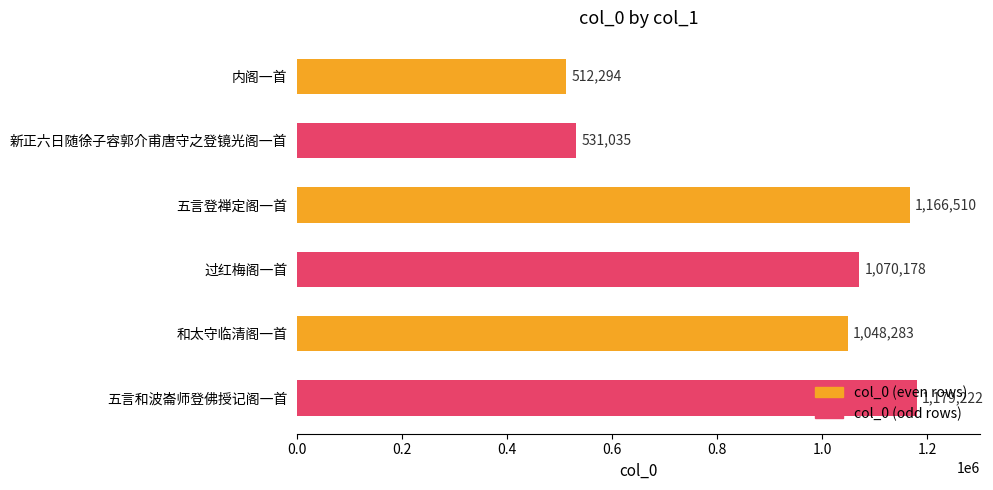

List the labels in order of value, largest first.

五言和波崙师登佛授记阁一首, 五言登禅定阁一首, 过红梅阁一首, 和太守临清阁一首, 新正六日随徐子容郭介甫唐守之登镜光阁一首, 内阁一首